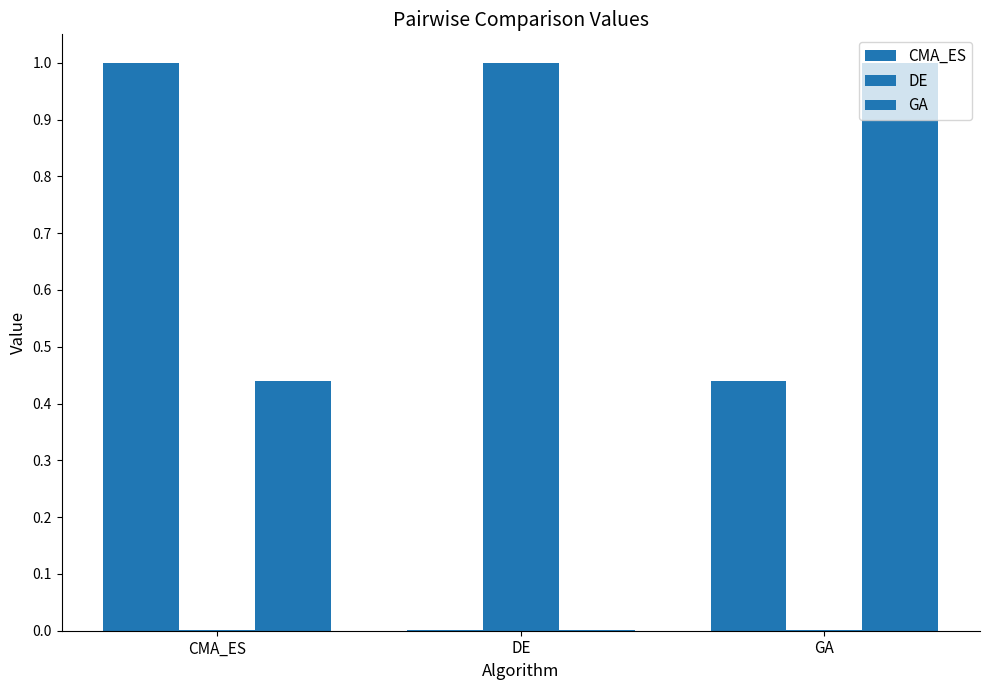

Reading left to right, list all the values displayed in this chart.

CMA_ES: CMA_ES=1.0	DE=0.0	GA=0.4
DE: CMA_ES=0.0	DE=1.0	GA=0.0
GA: CMA_ES=0.4	DE=0.0	GA=1.0